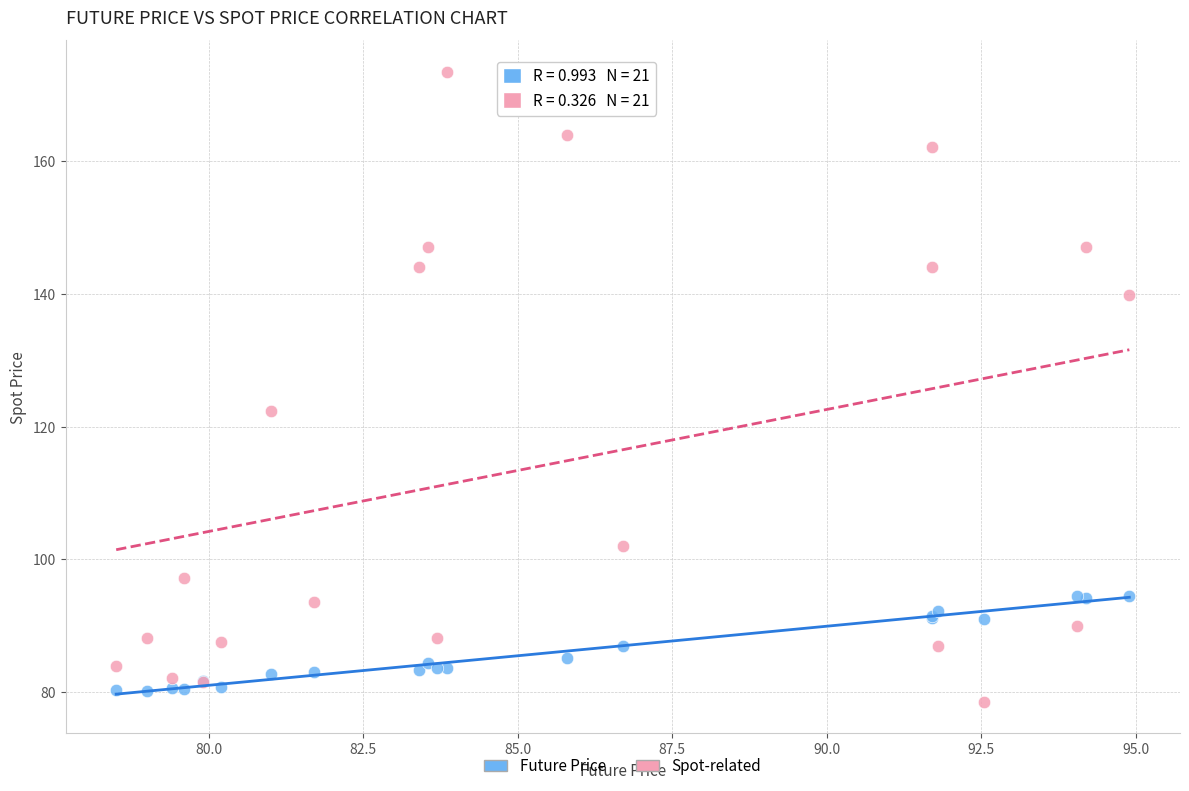

Across all series, what Y value is closest to 126?

122.4